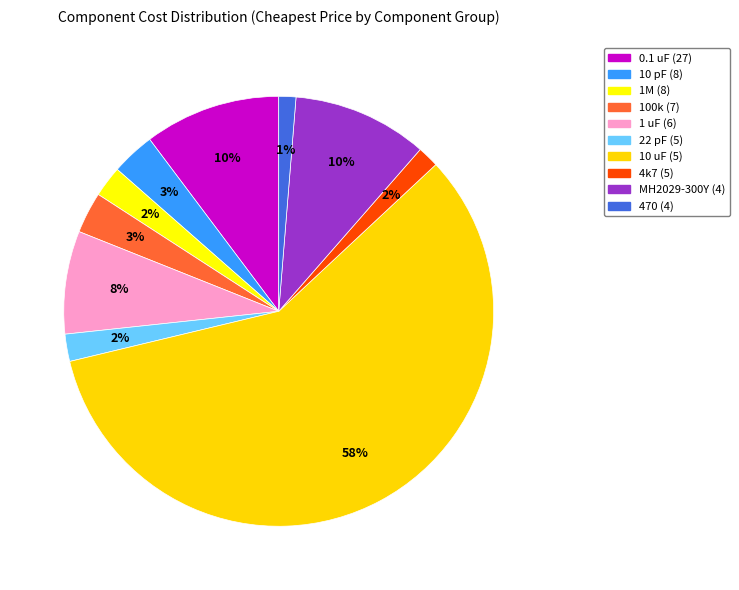

Count the number of slices in the pie.

10